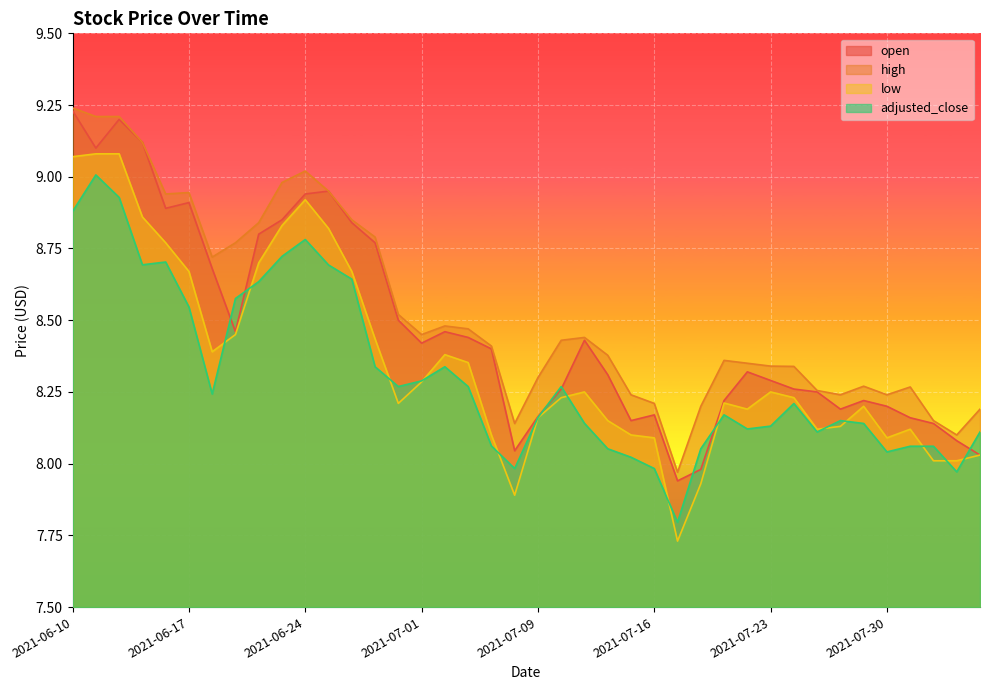

At which label does low first exceed 8?

2021-06-10